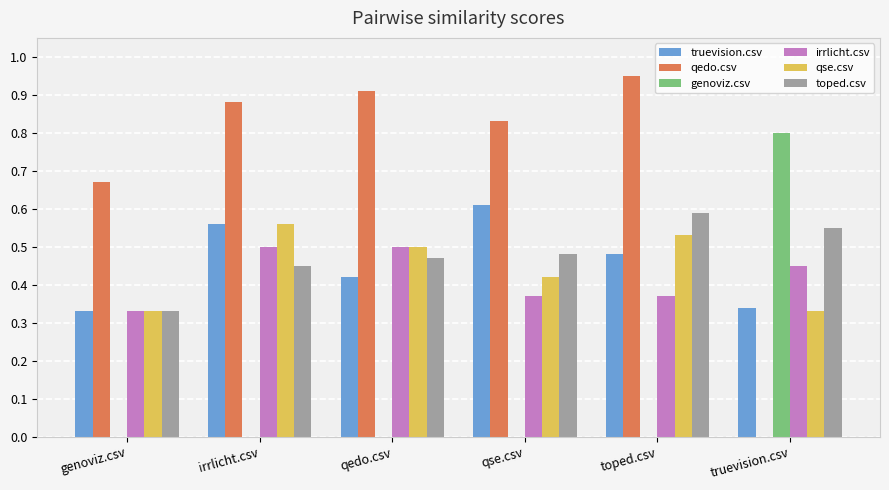

What is the sum of all toped.csv values?

2.9